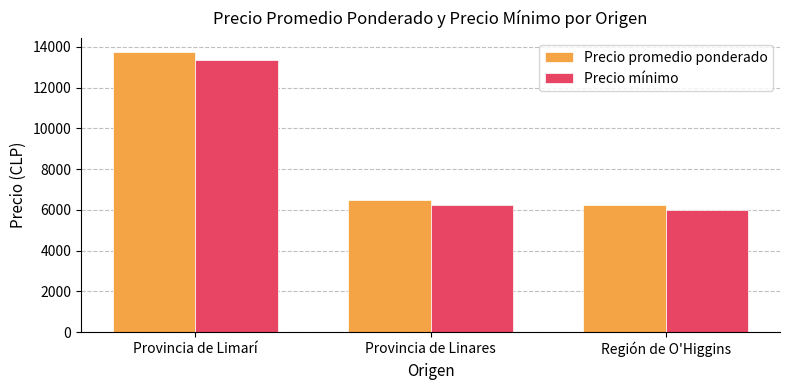

Rank the series at Provincia de Limarí from highest to lowest value.

Precio promedio ponderado, Precio mínimo